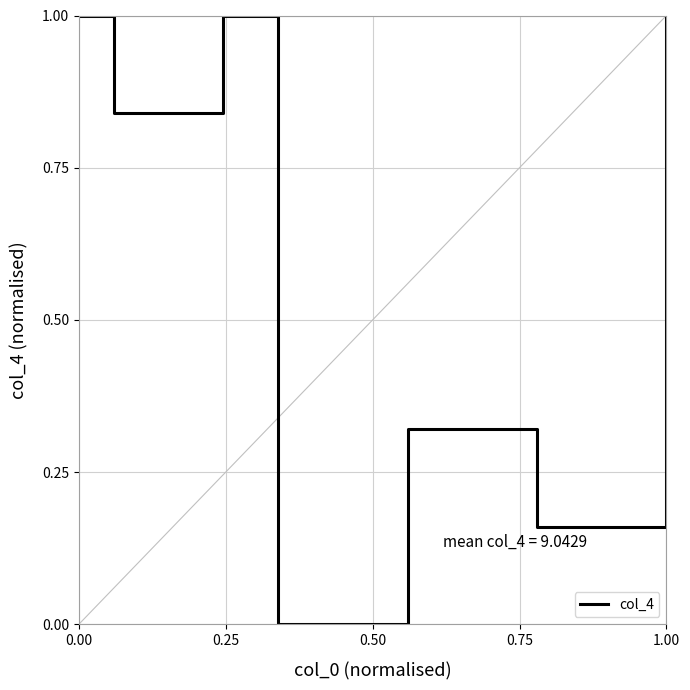

What is the greatest value displayed?

1.0